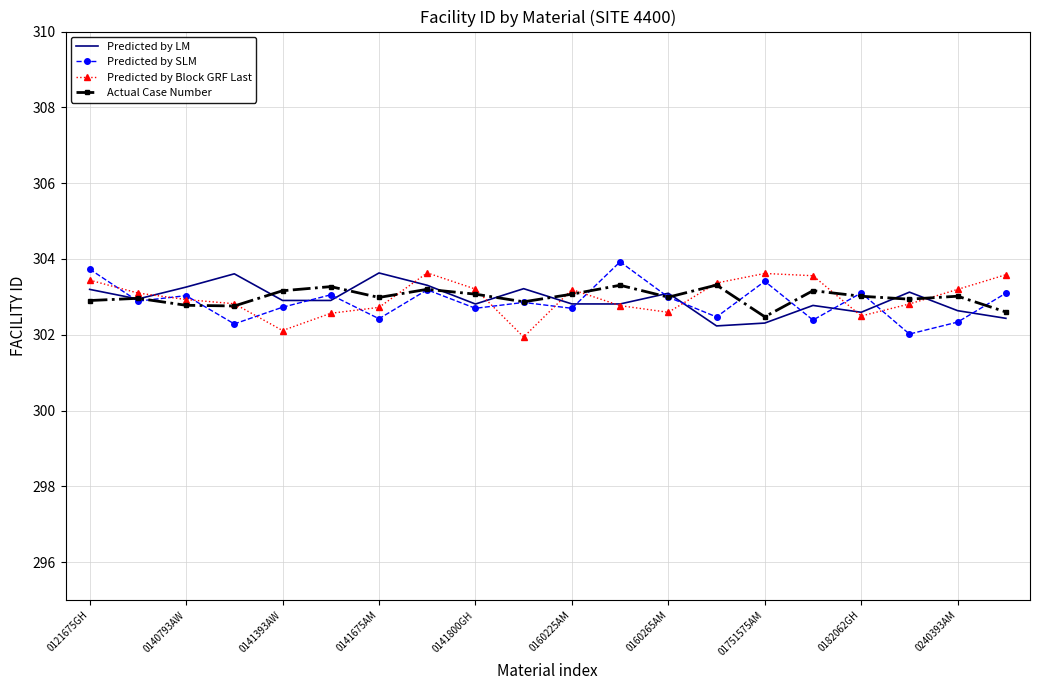

What is the lowest value of the Predicted by Block GRF Last series?

301.9